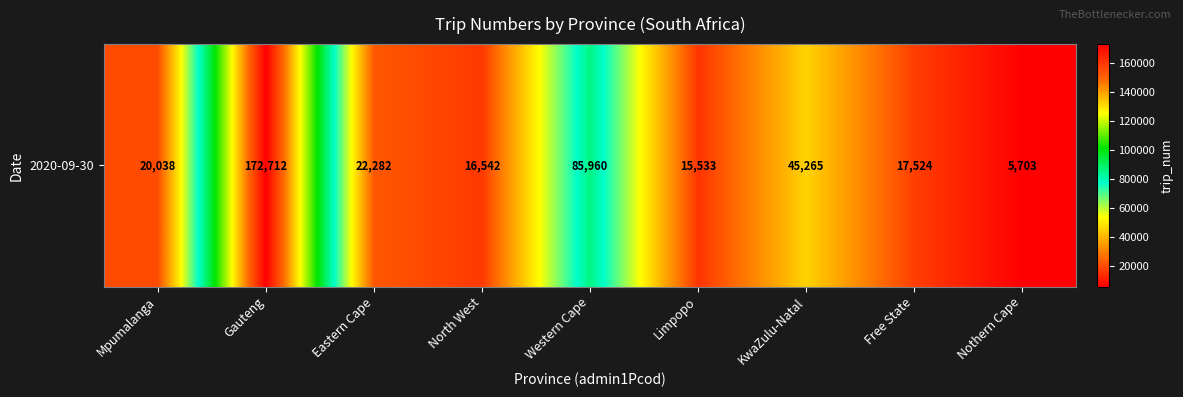

True or false: the data shows 22282 at Eastern Cape.

True